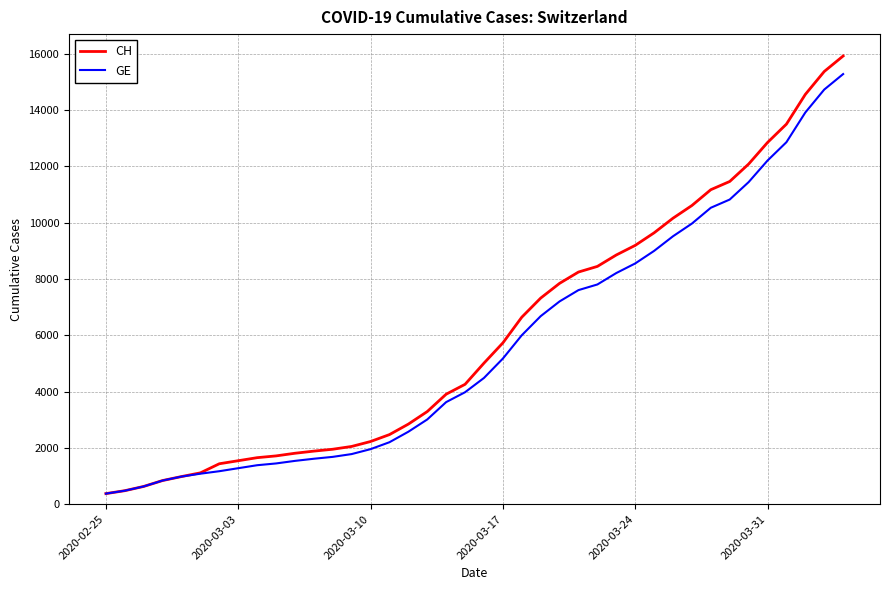

What is the minimum value shown in the chart?

375